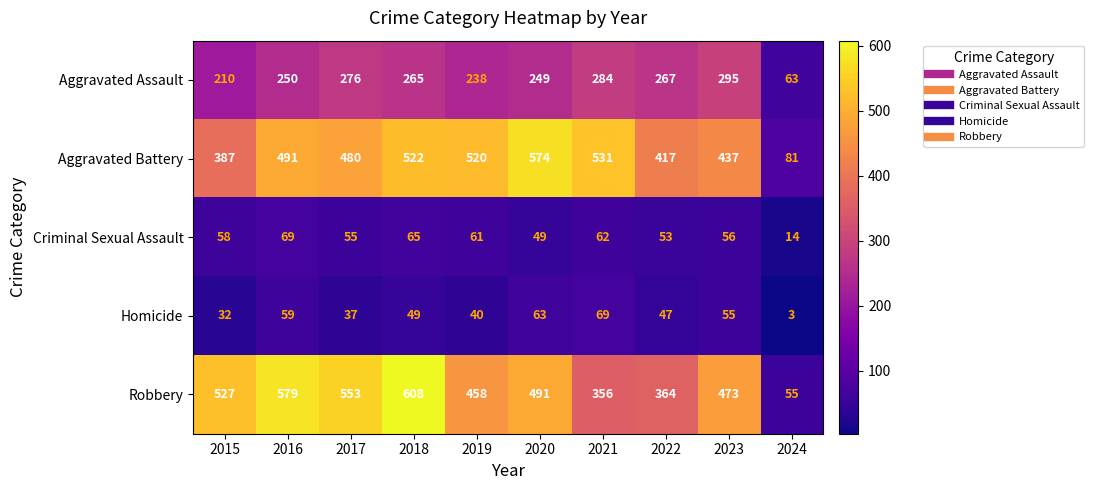

What is the average value of the Criminal Sexual Assault series?

54